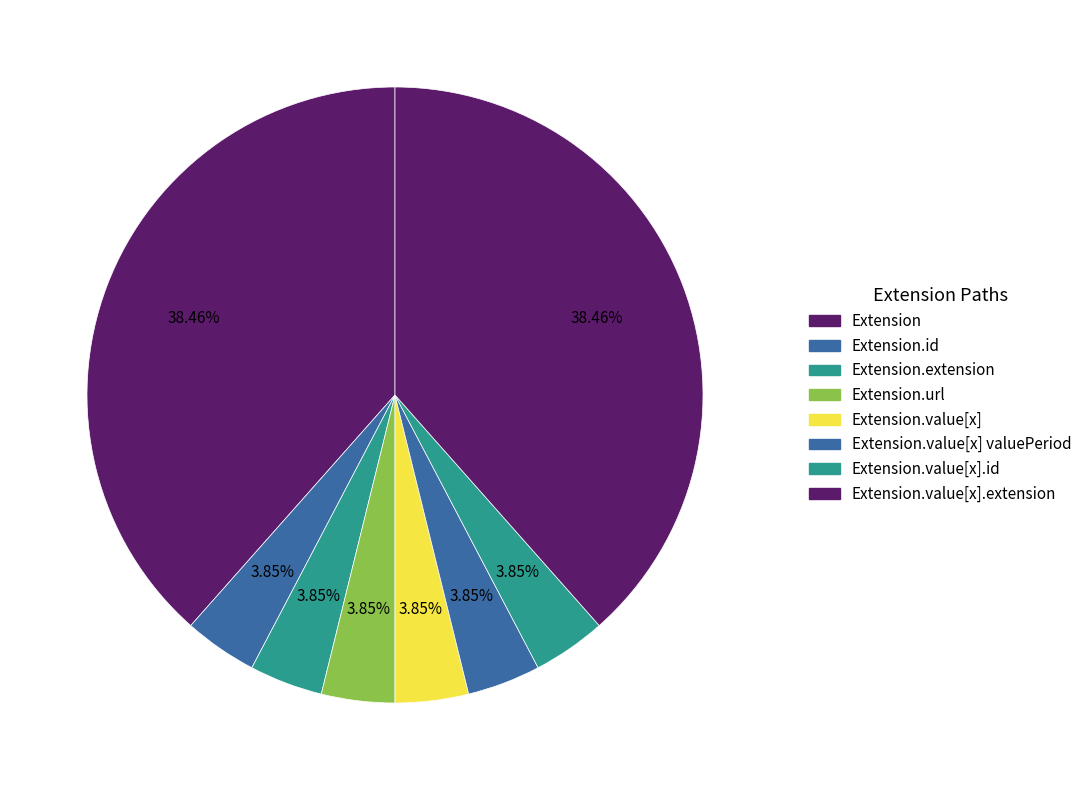

To the nearest percent, what is the combined percentage of Extension.value[x] valuePeriod and Extension.value[x]?

8%